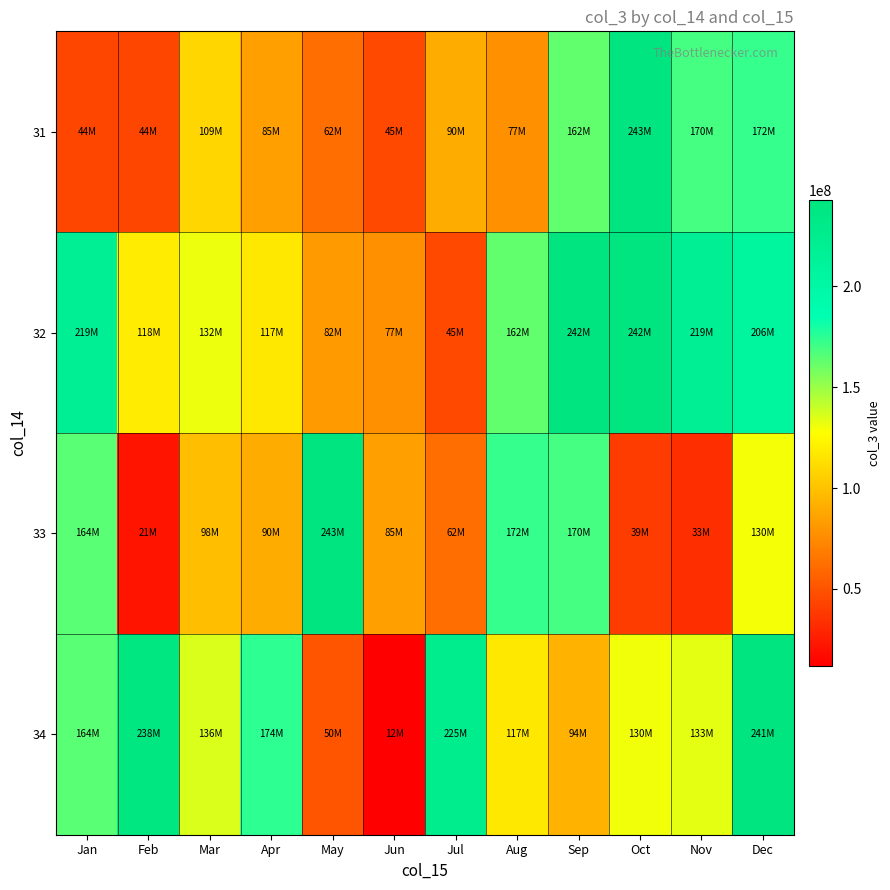

Between Dec and Oct, which is larger?

Oct